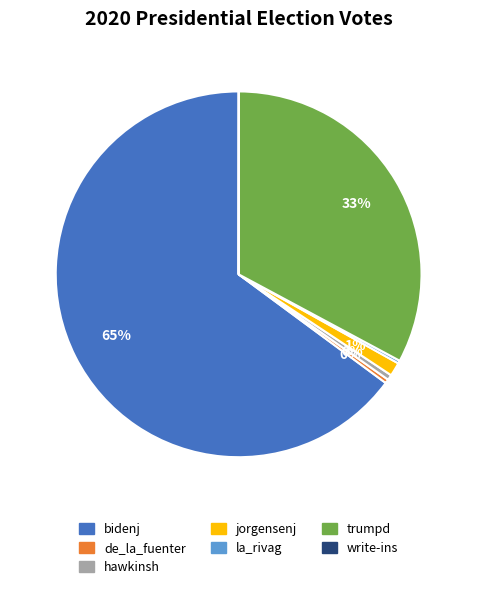

Do jorgensenj and de_la_fuenter together represent more than half of the pie?

No